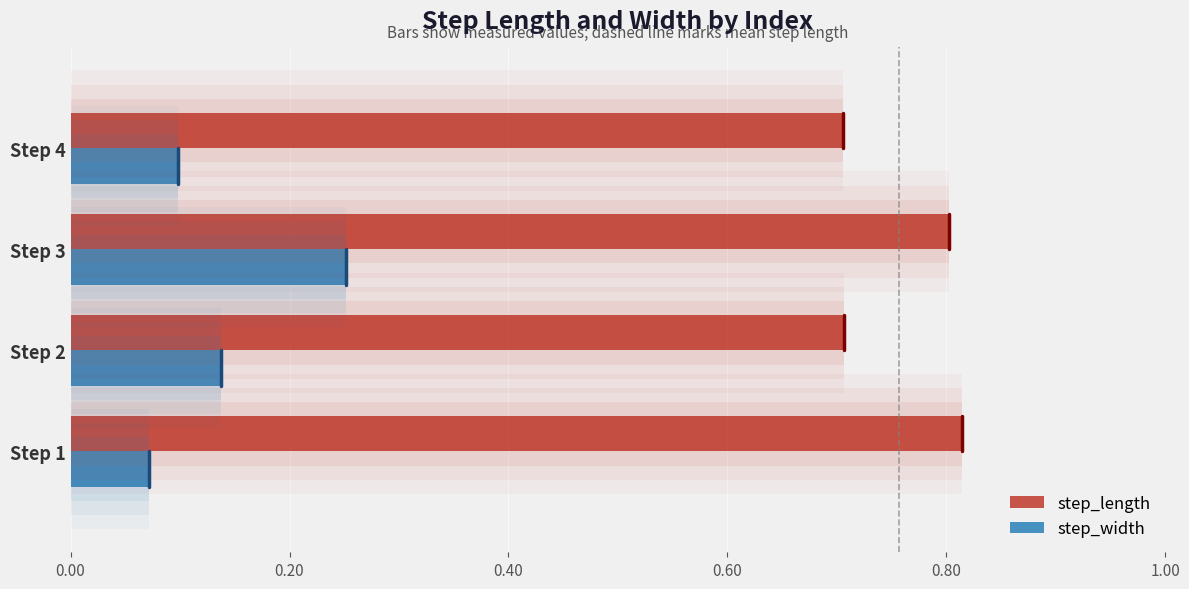

What is the value of the step_length bar at the 3rd from the left?

0.8